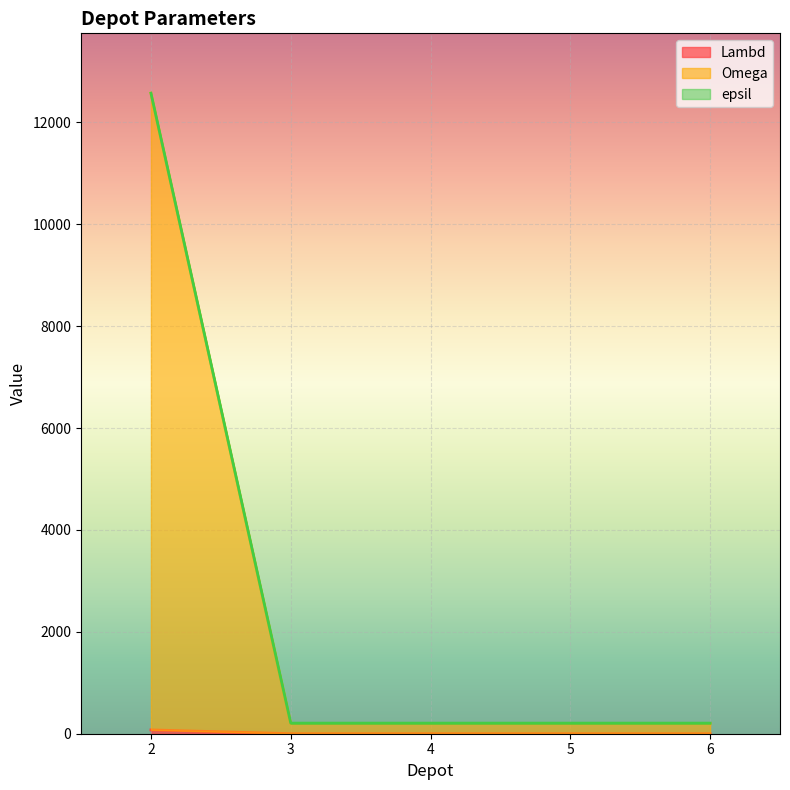

What is the difference between the highest and lowest values at 3?

207